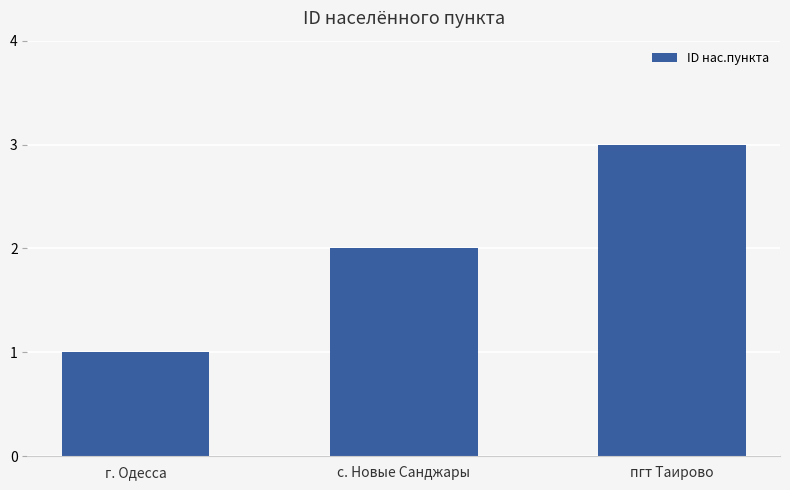

Reading right to left, what are all the values shown in this chart?

3	2	1